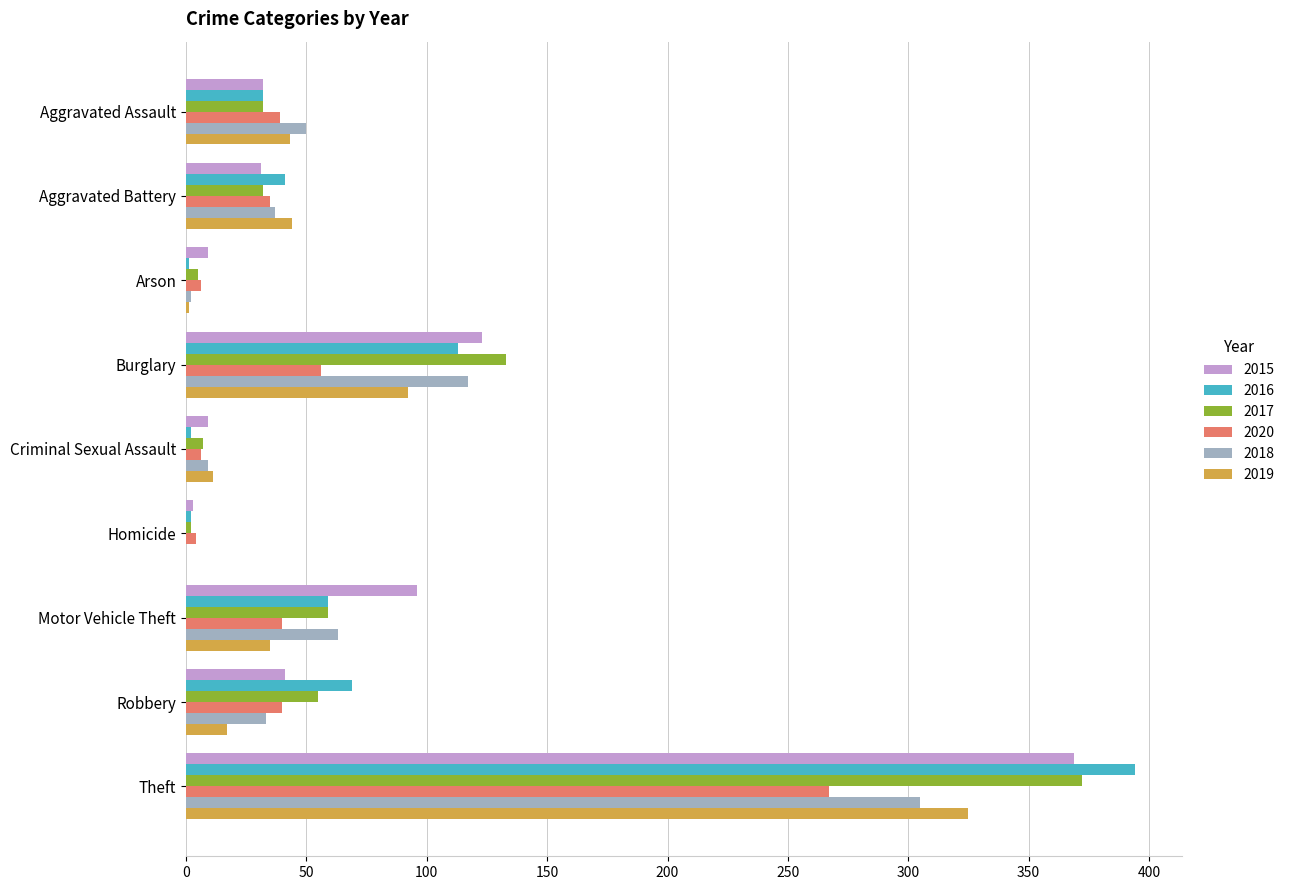

How many categories are shown in the chart?

9